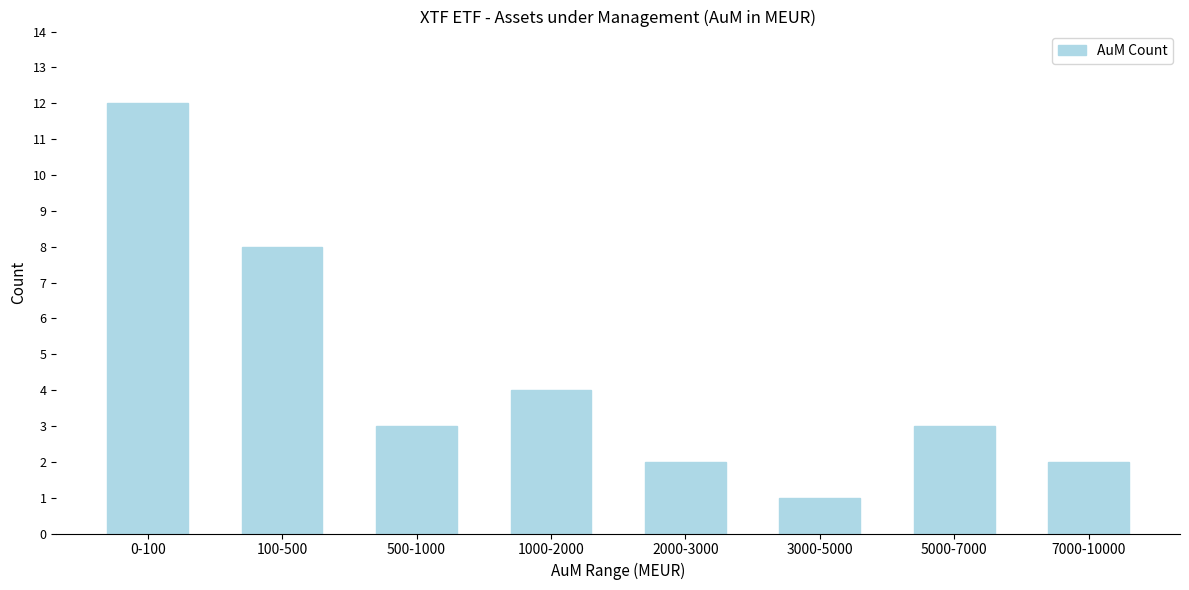

Reading left to right, transcribe all the data shown in this chart.

0-100=12	100-500=8	500-1000=3	1000-2000=4	2000-3000=2	3000-5000=1	5000-7000=3	7000-10000=2